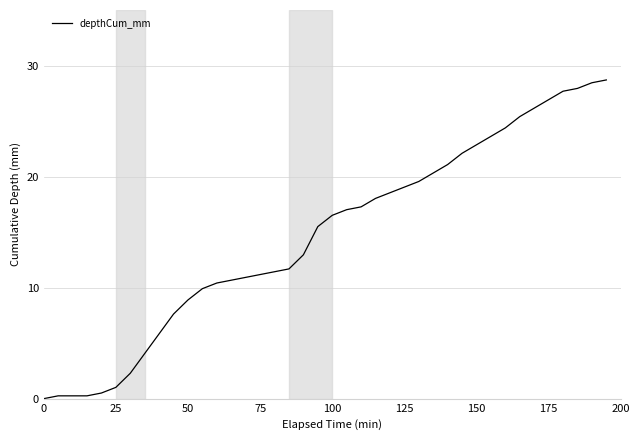

What is the difference between the maximum and minimum values?

28.7